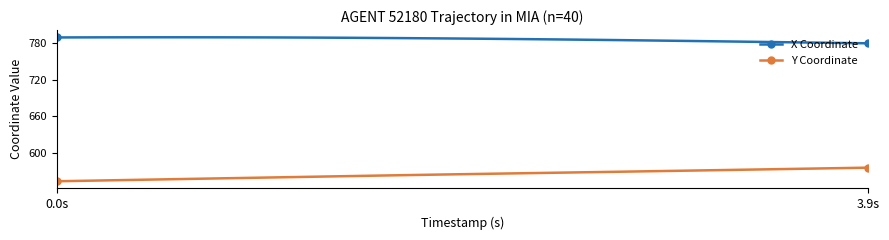

What is the greatest value displayed?

789.1